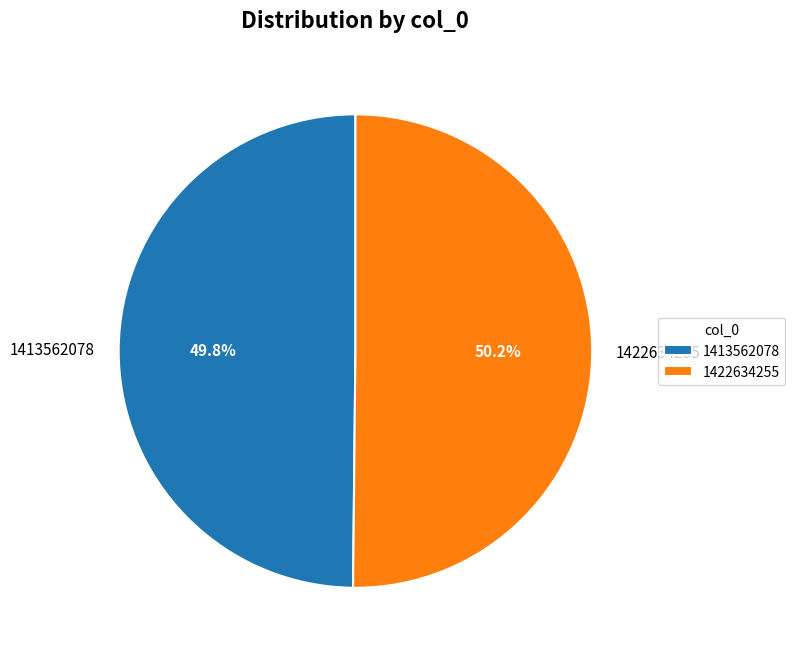

What is the ratio of the value at 1422634255 to the value at 1413562078?

1.0